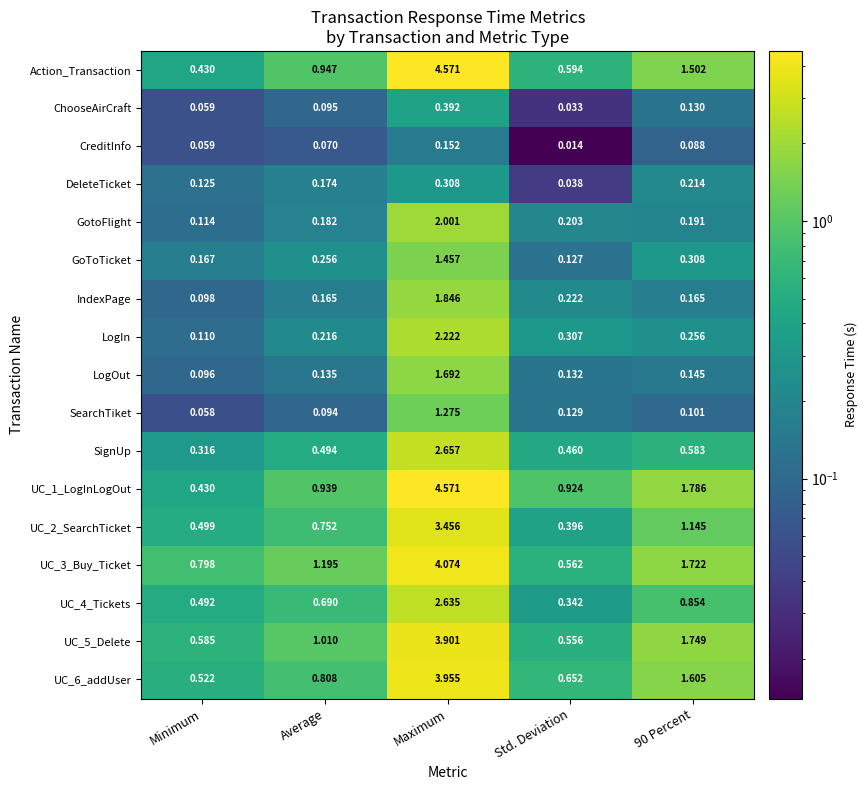

At which label is LogIn closest to 1?

Std. Deviation